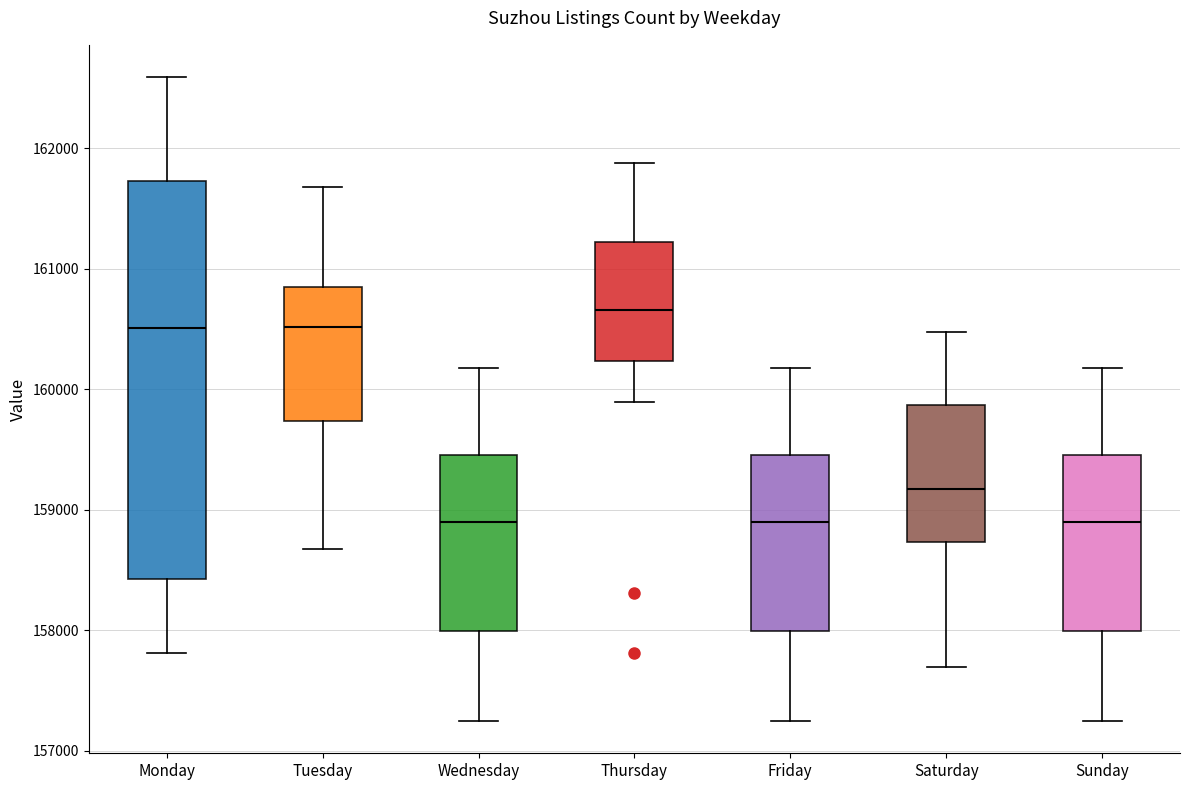

Where is the lower edge of the box for Saturday on the y-axis? The values are not printed on the chart, so give them approximately, as read against the axis.

158700